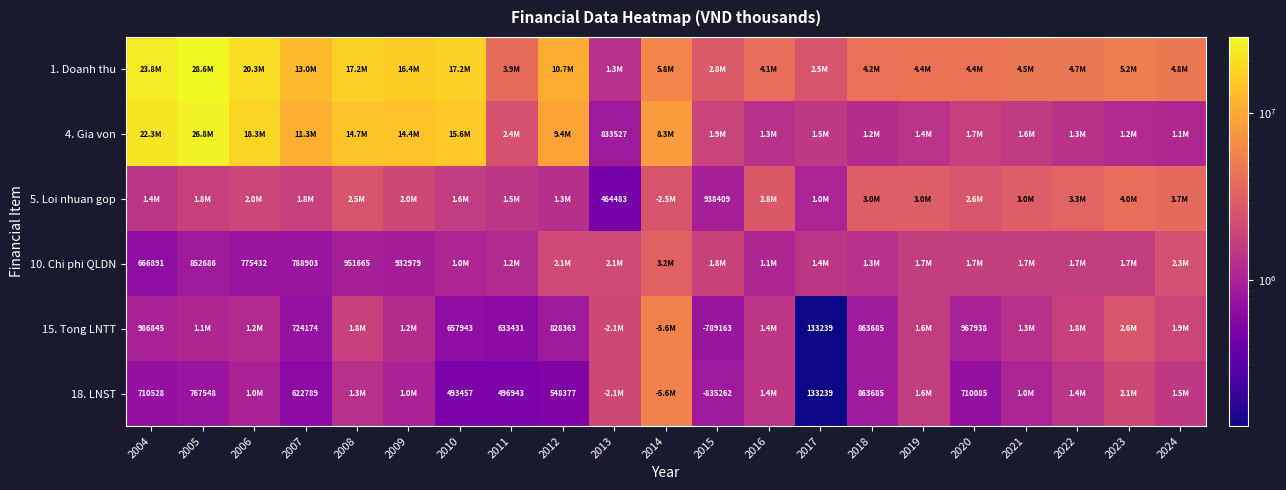

The 4. Gia von series shows 26761126 at 2005. True or false?

True